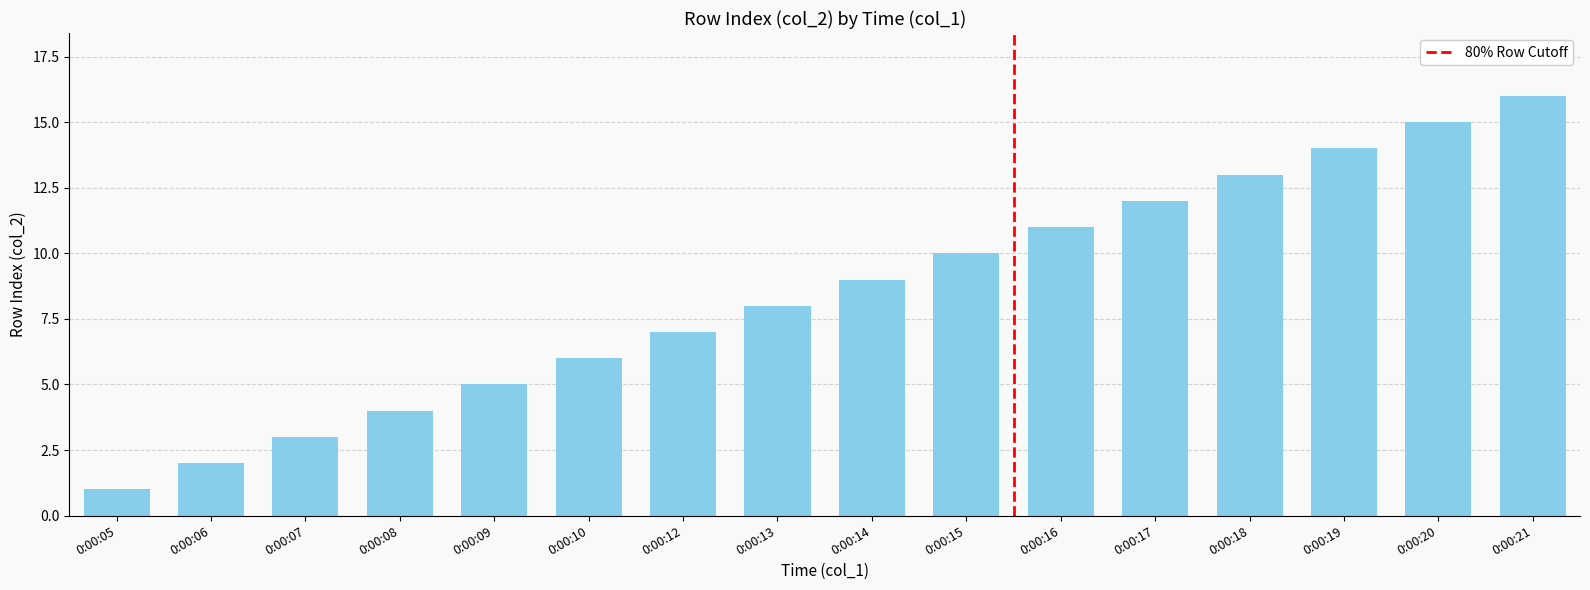

Which has a higher value, 0:00:20 or 0:00:16?

0:00:20